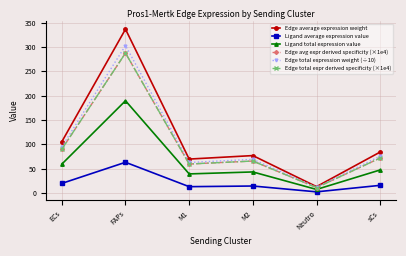

What is the sum of all Ligand average expression value values?

128.8